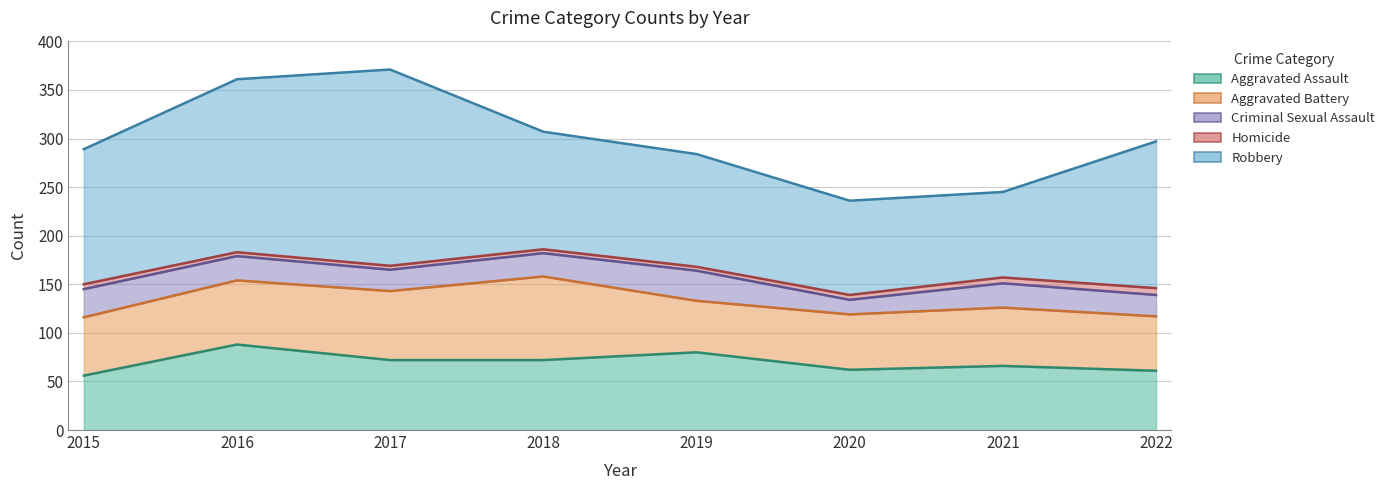

In Criminal Sexual Assault, how many points are higher than both neighbors (excluding endpoints)?

2